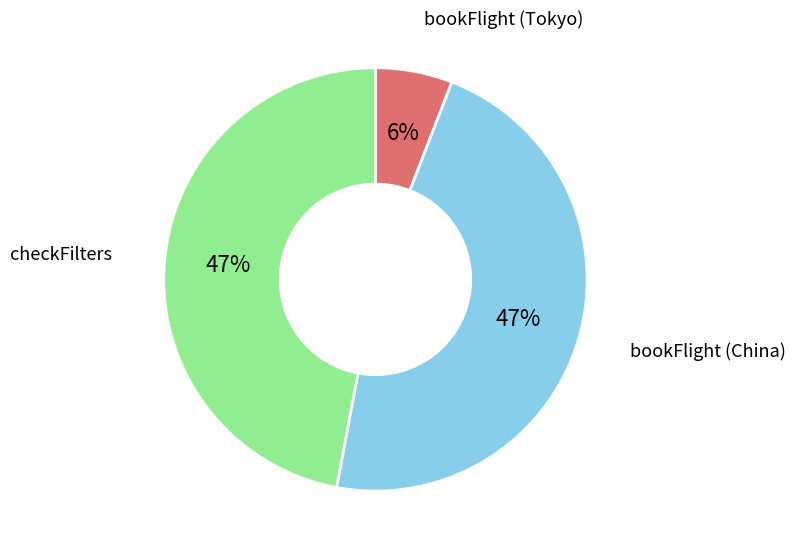

To the nearest percent, what is the difference between the largest and smallest slice percentages?

41%